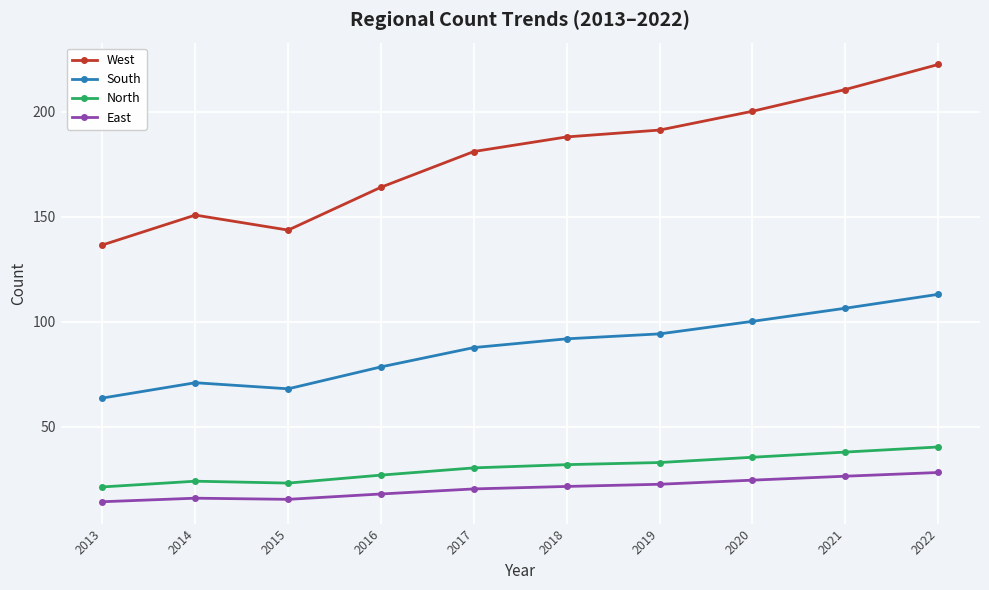

What is the difference between the highest and lowest values at 2020?

175.9